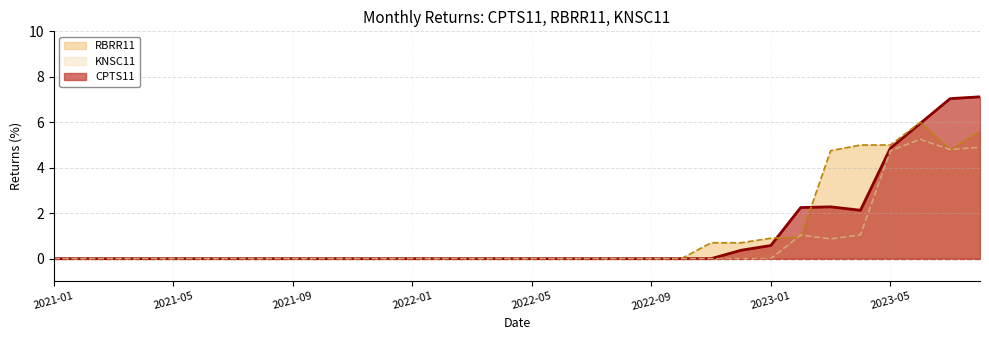

What is the difference between the highest and lowest values at 2023-03?

3.9